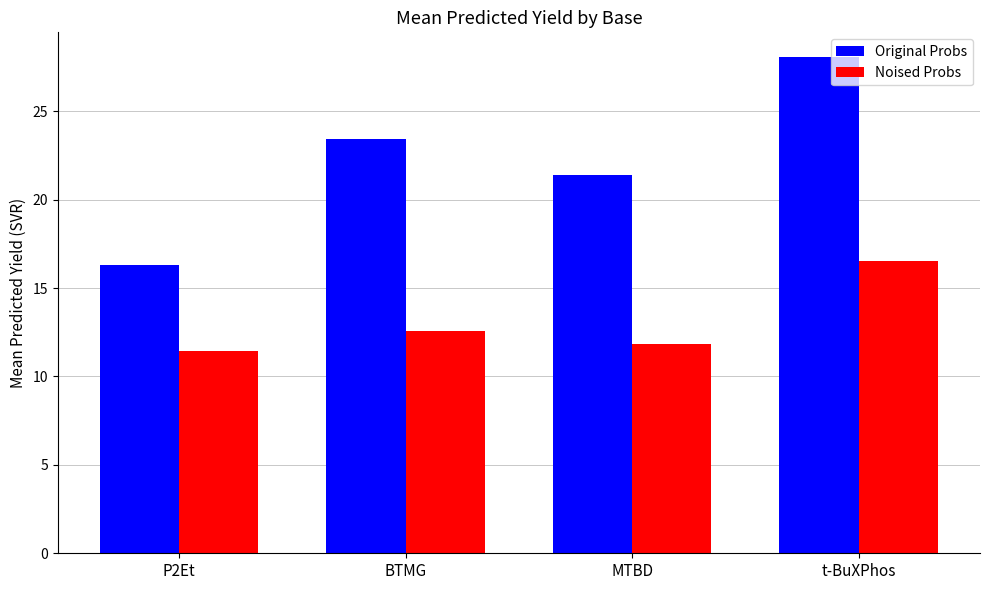

What is the difference between the highest and lowest values at P2Et?

4.8